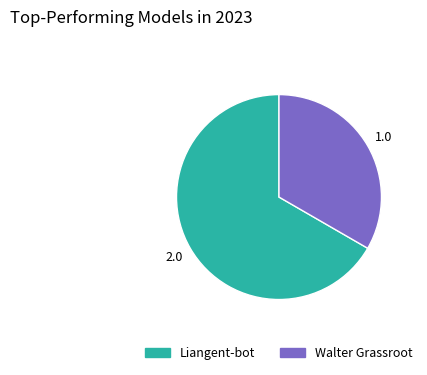

Which slice is the smallest?

Walter Grassroot